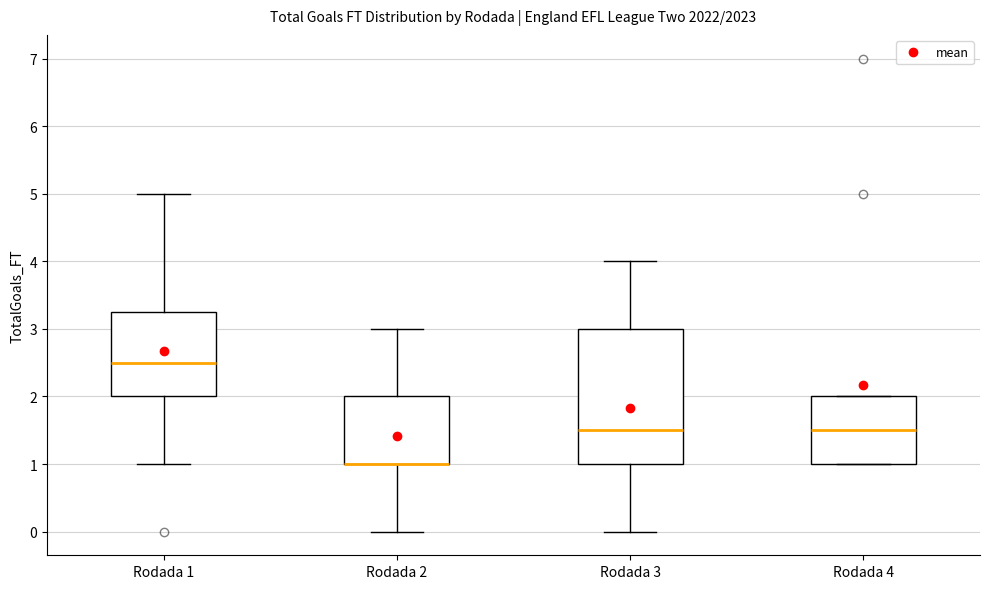

Comparing the boxes themselves (not the whiskers), which one is the tallest?

Rodada 3